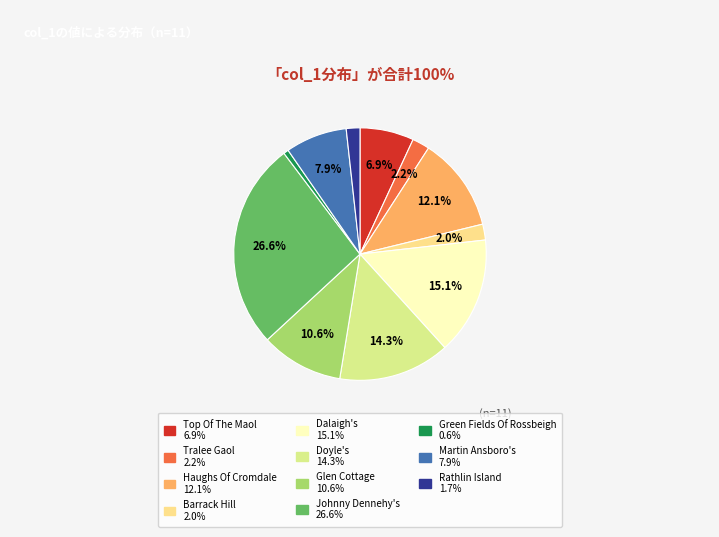

How many segments does this pie chart have?

11